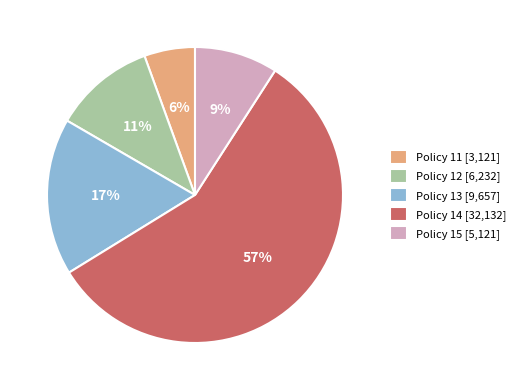

Is there any slice that represents more than half of the pie?

Yes